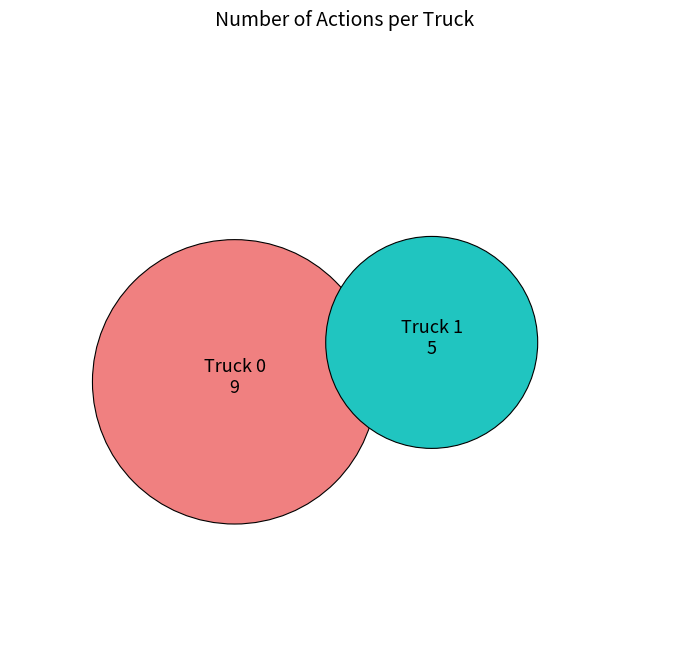

What is the largest slice in the pie chart?

Truck 0